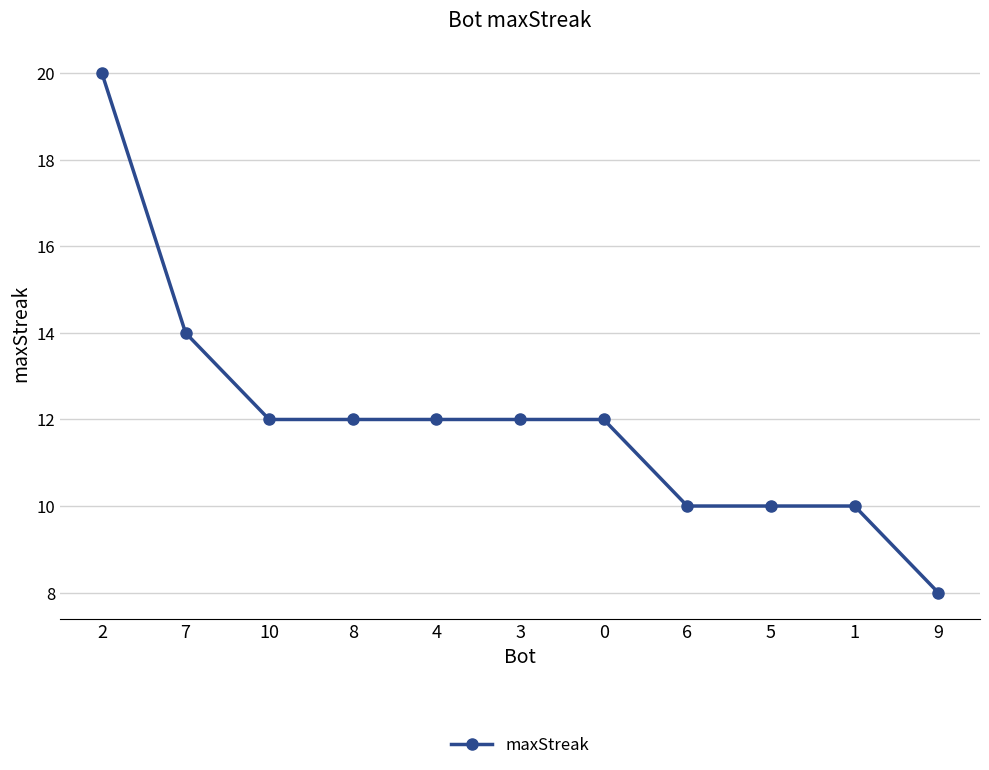

Reading left to right, what are all the values shown in this chart?

2=20	7=14	10=12	8=12	4=12	3=12	0=12	6=10	5=10	1=10	9=8